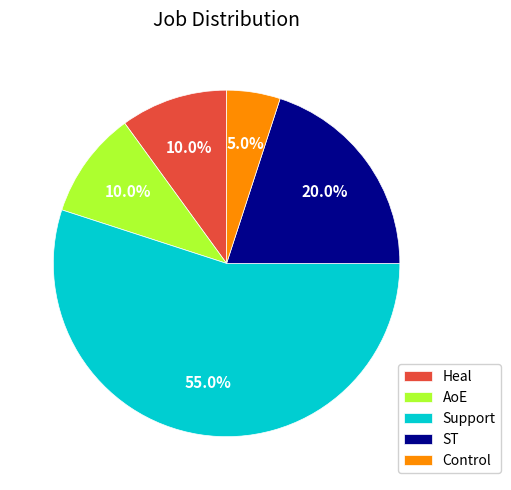

Which slice is the smallest?

Control